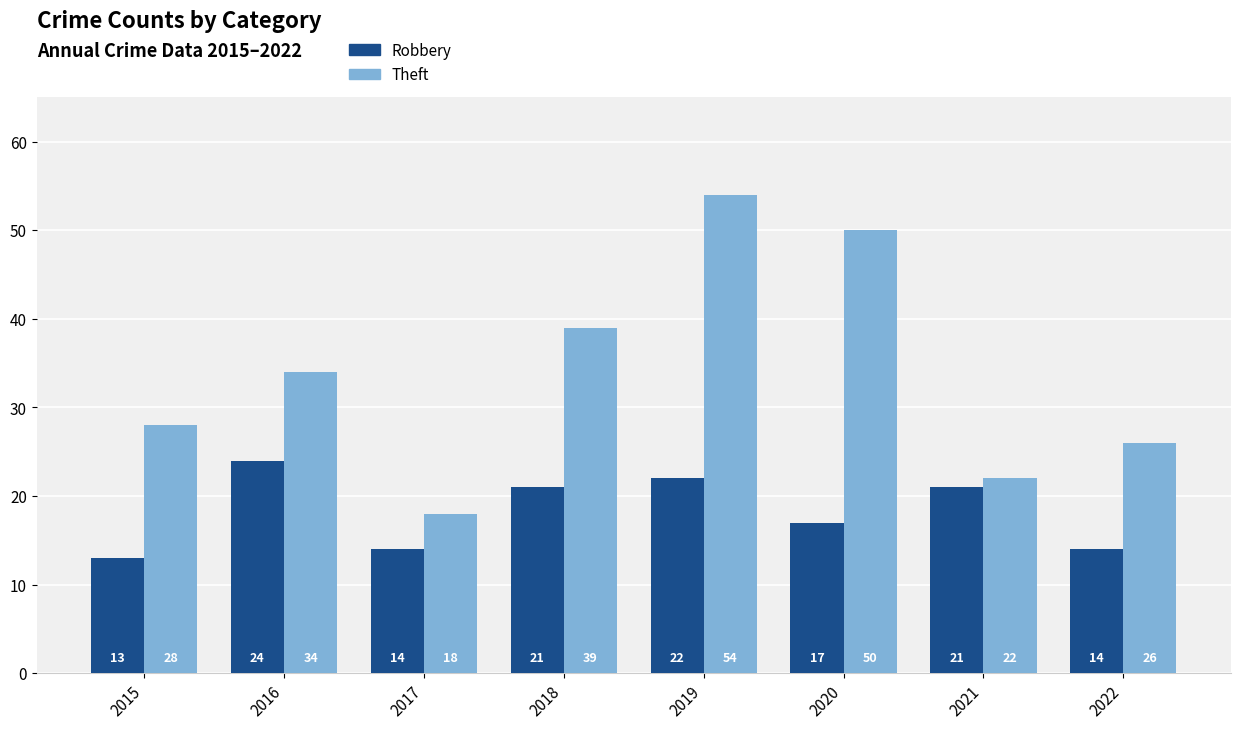

What is the average value of the Robbery series?

18